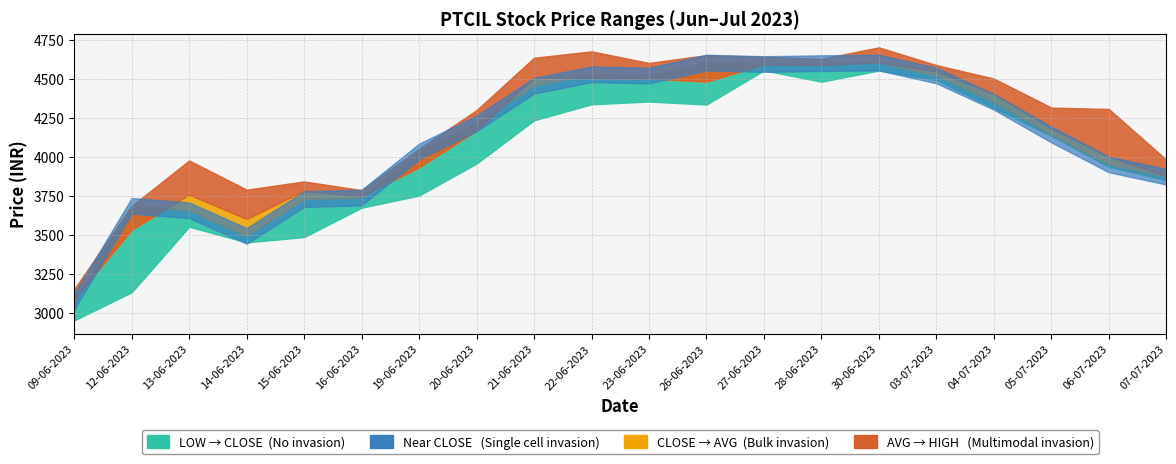

True or false: CLOSE_PRICE and HIGH_PRICE cross at least once.

False